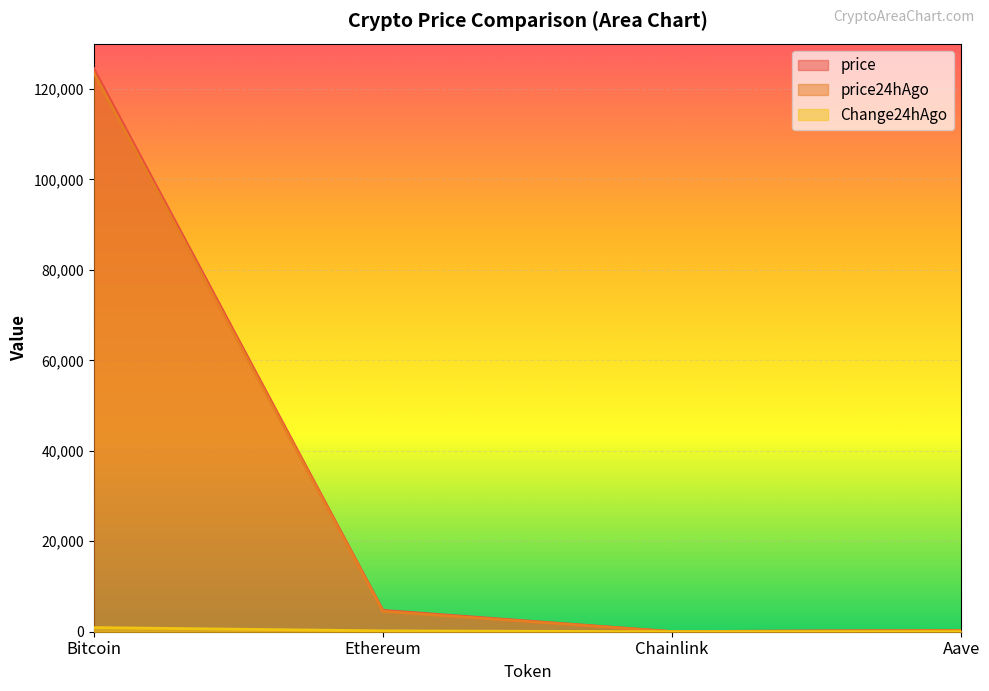

The value of Change24hAgo at Ethereum is 132.6. True or false?

False